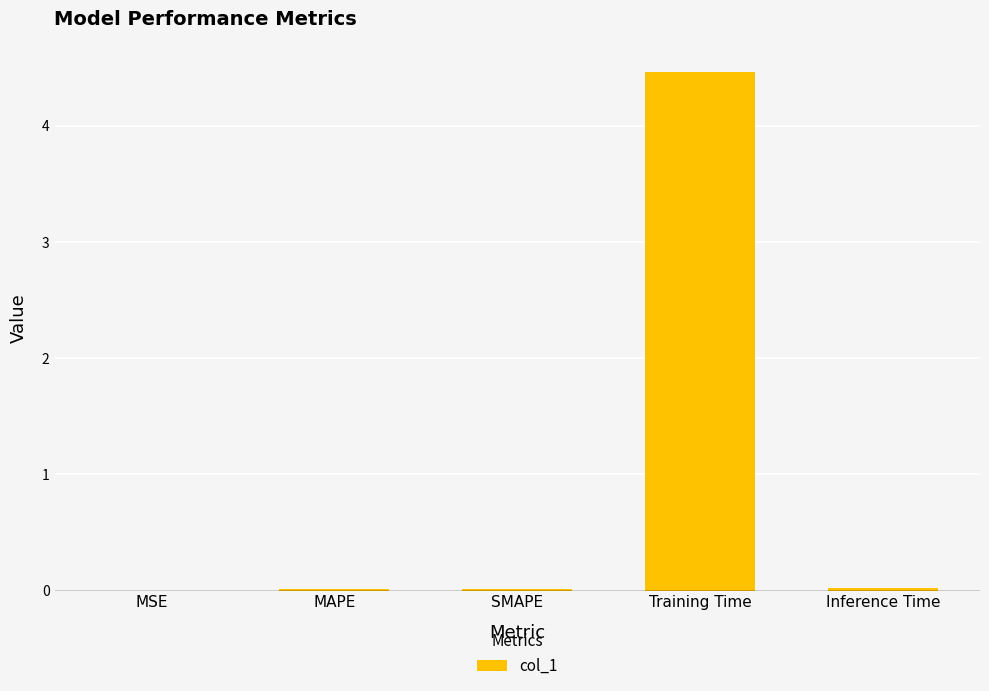

What is the sum of all values?

4.5